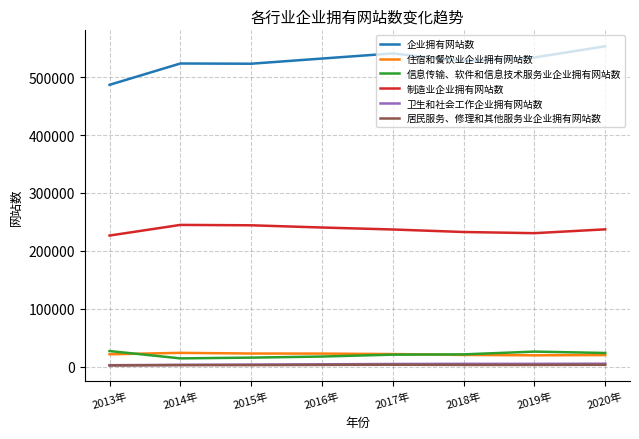

Which category has the lowest value in the 企业拥有网站数 series?

2013年